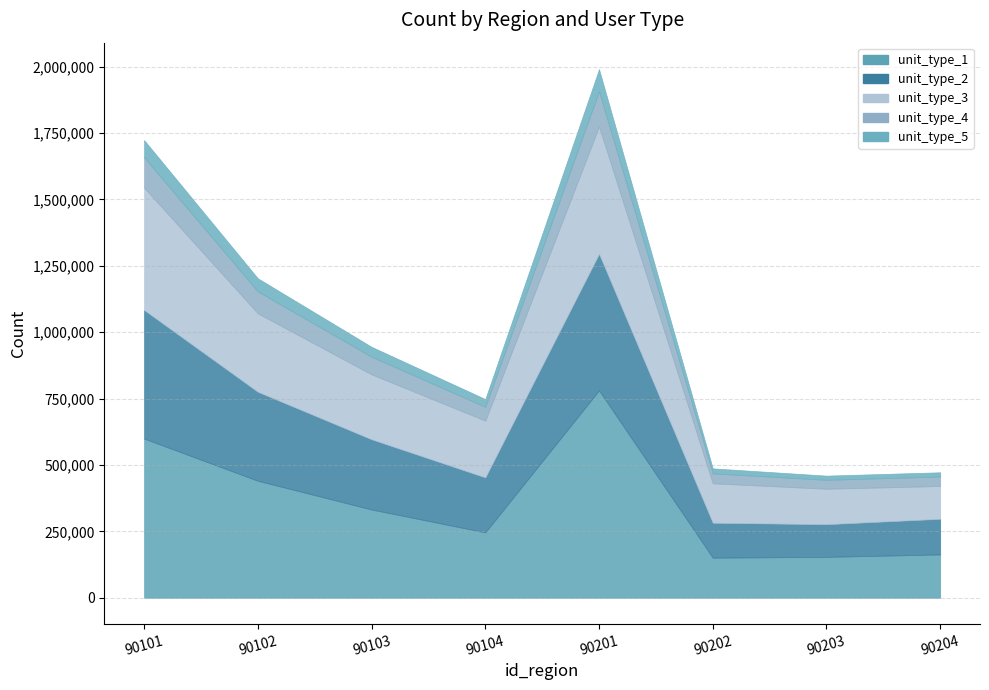

What is the difference between the second highest and second lowest values in the unit_type_5 series?

48686